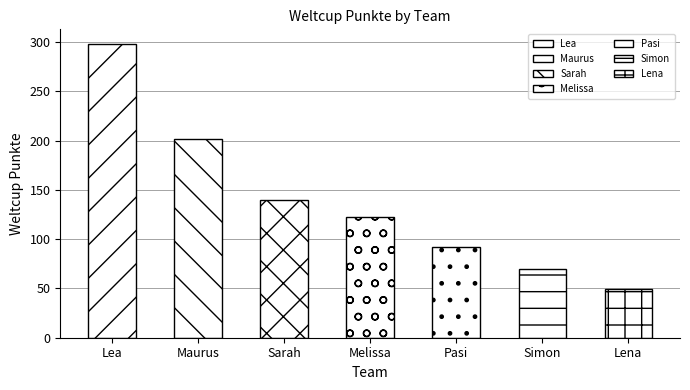

What is the label of the 2nd bar from the right?

Simon